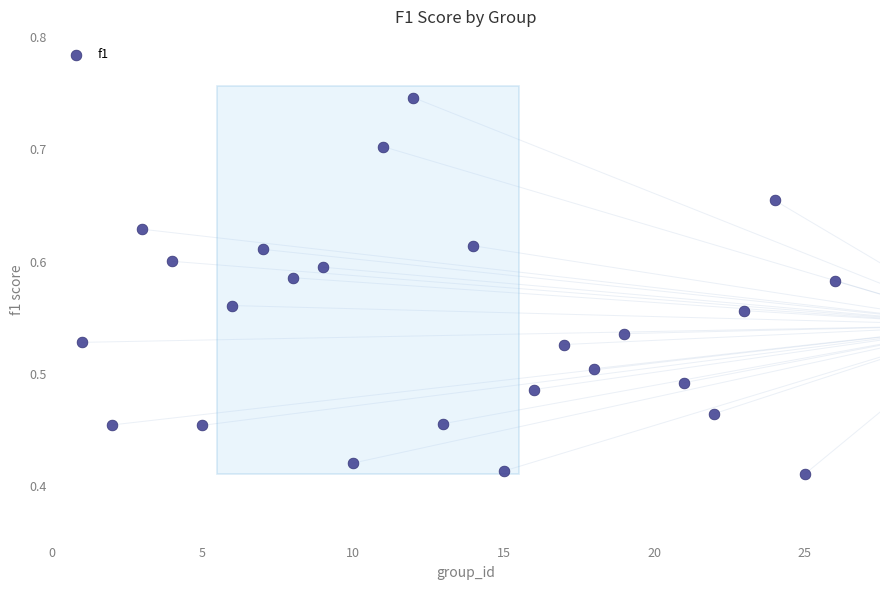

What is the range of Y values (max minus min)?

0.3